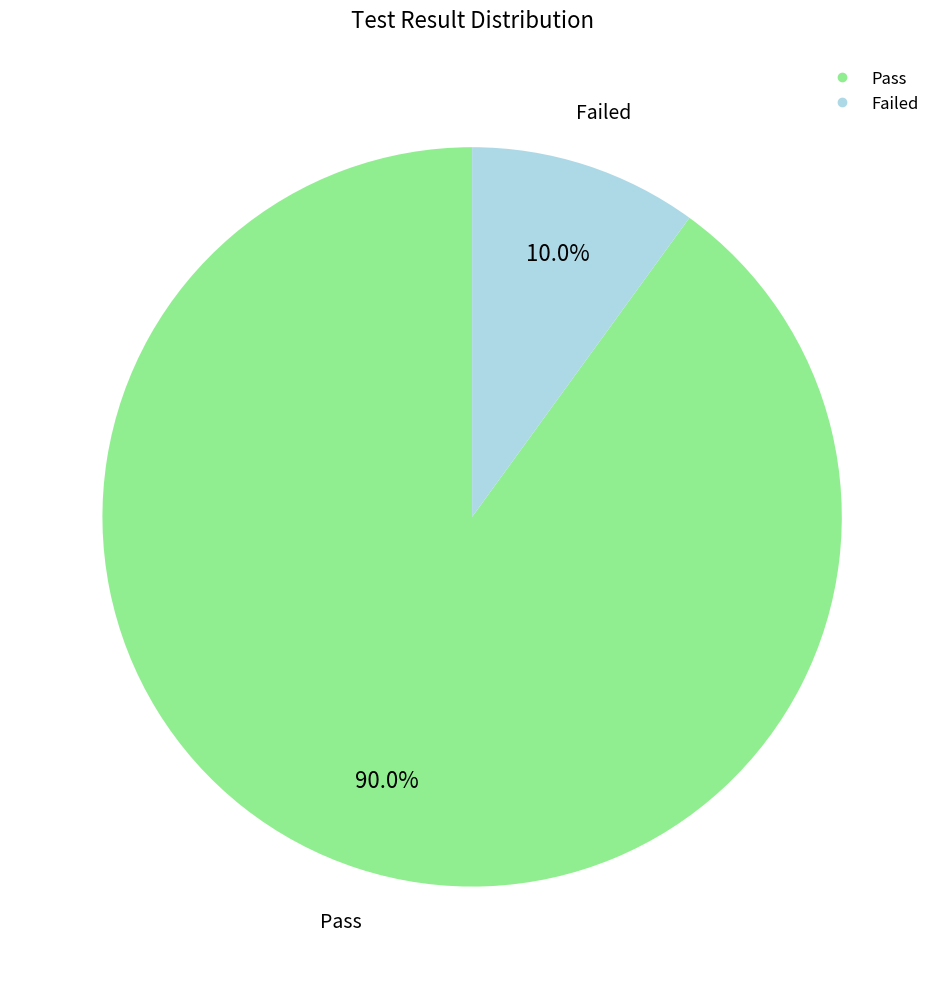

Which has a higher value, Pass or Failed?

Pass